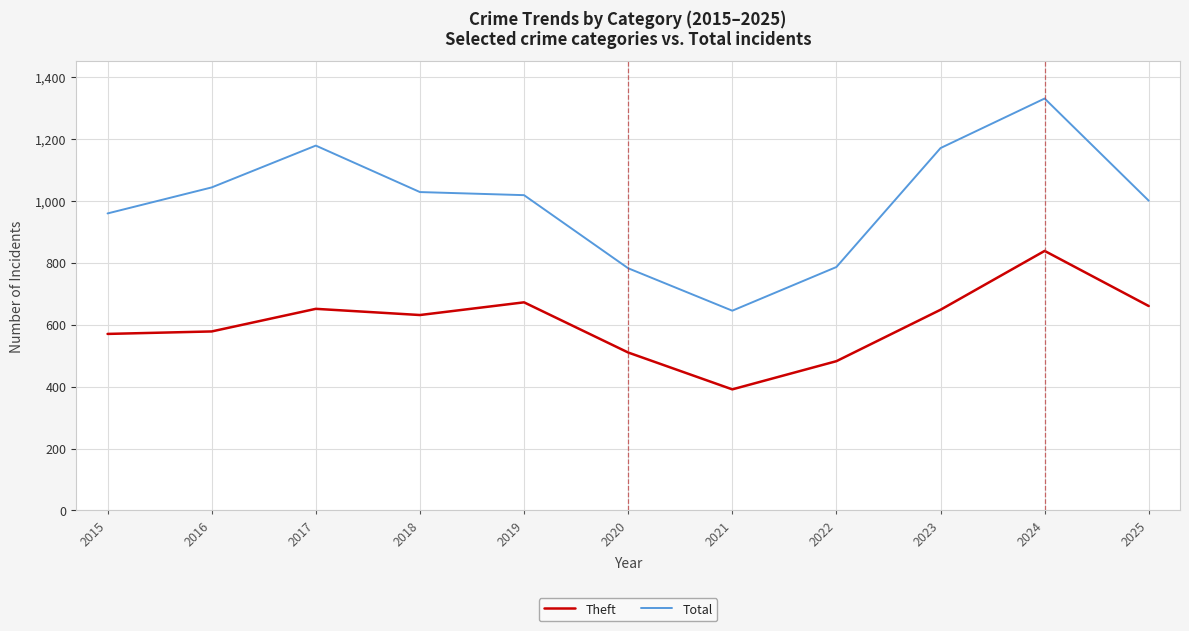

What is the maximum value for Theft?

838